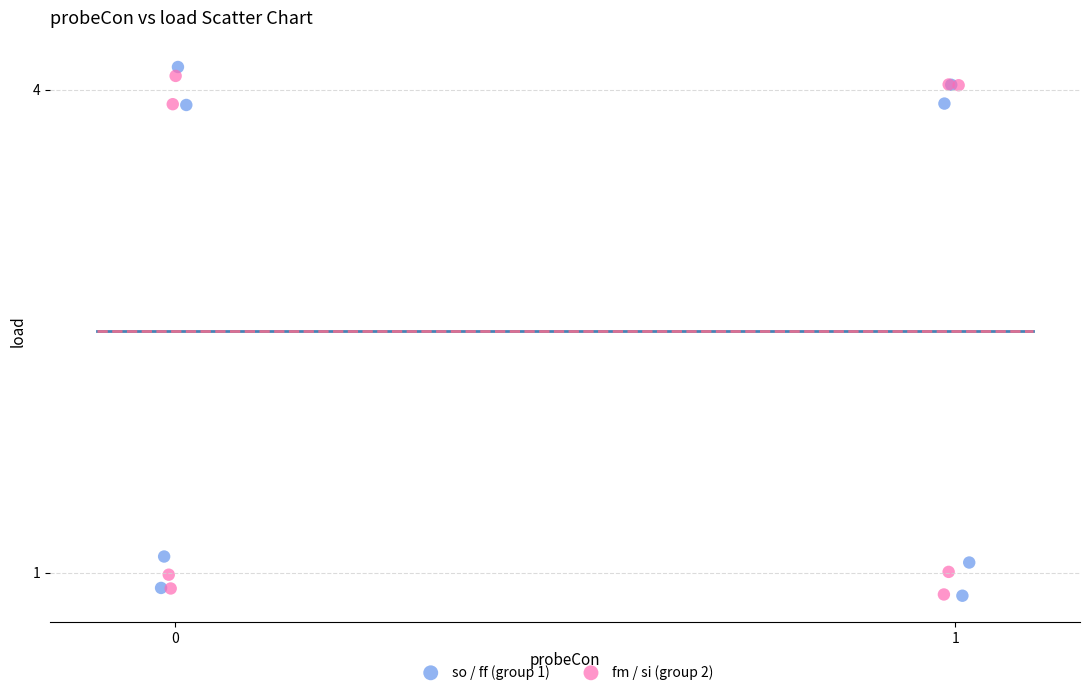

Which series reaches the maximum Y coordinate?

so / ff (group 1)